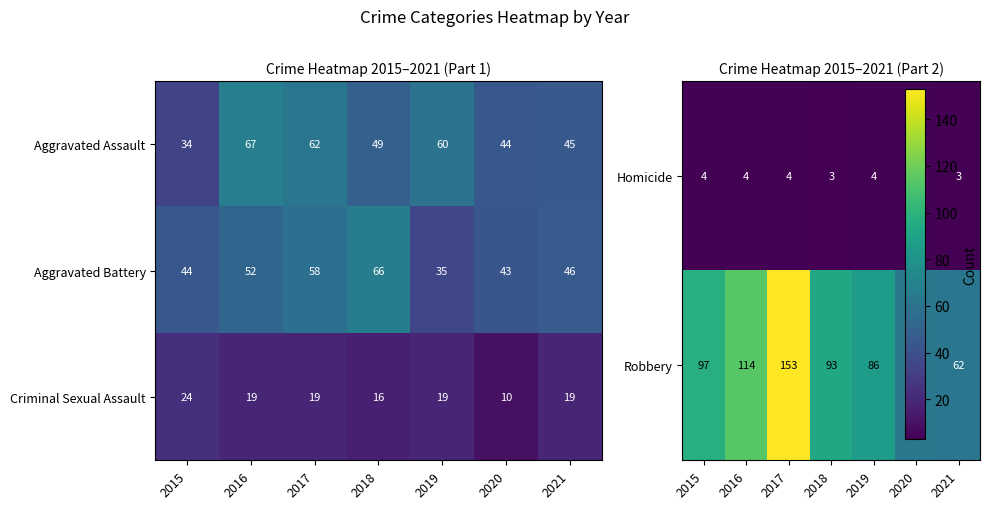

Which category has the lowest value in the Aggravated Assault series?

2015